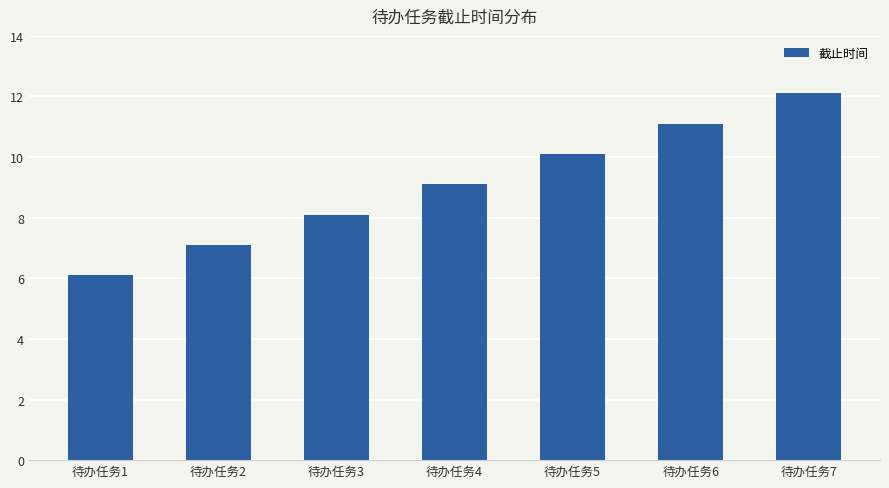

Reading right to left, what are all the values shown in this chart?

待办任务7=12.1	待办任务6=11.1	待办任务5=10.1	待办任务4=9.1	待办任务3=8.1	待办任务2=7.1	待办任务1=6.1